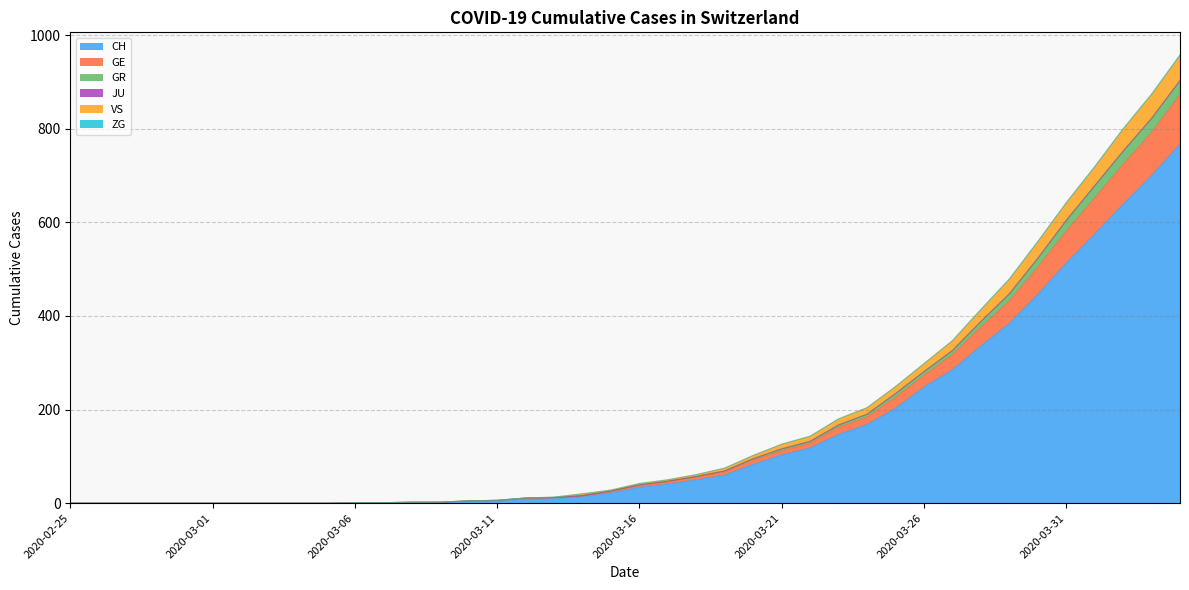

At how many categories does at least one series exceed 415?

7